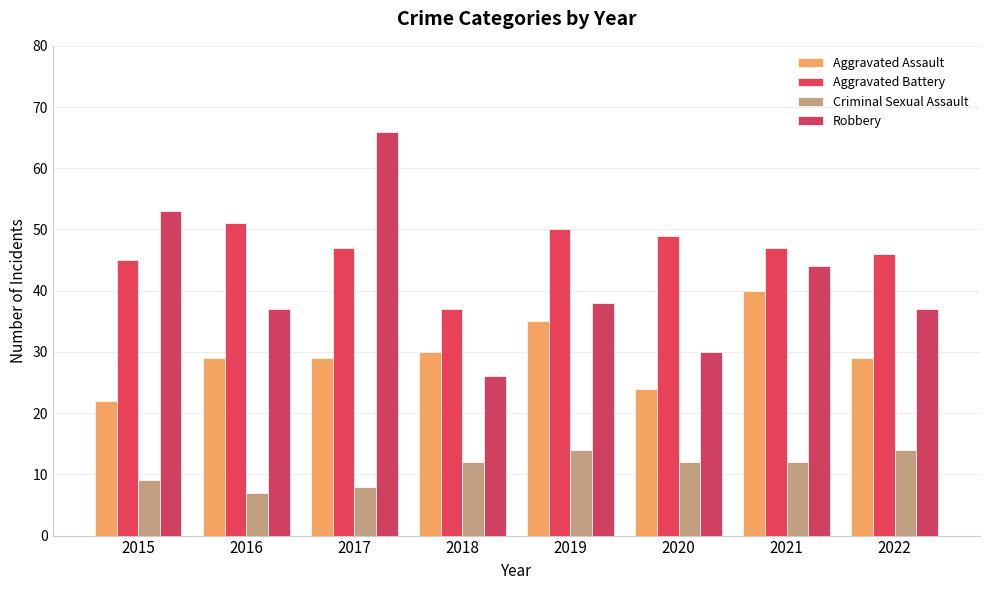

What is the sum of the Criminal Sexual Assault values at 2019 and 2020?

26